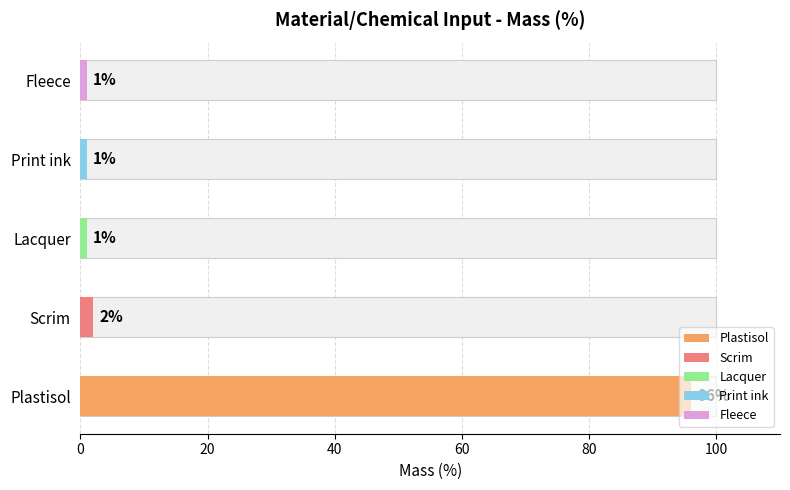

What is the difference between the maximum and minimum values?

95